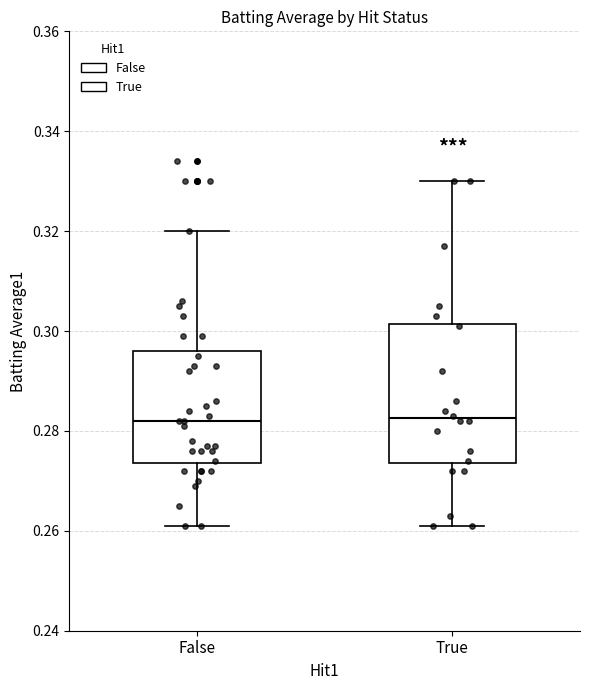

Where does the lower whisker of the box for True end on the y-axis? The values are not printed on the chart, so give them approximately, as read against the axis.

0.262